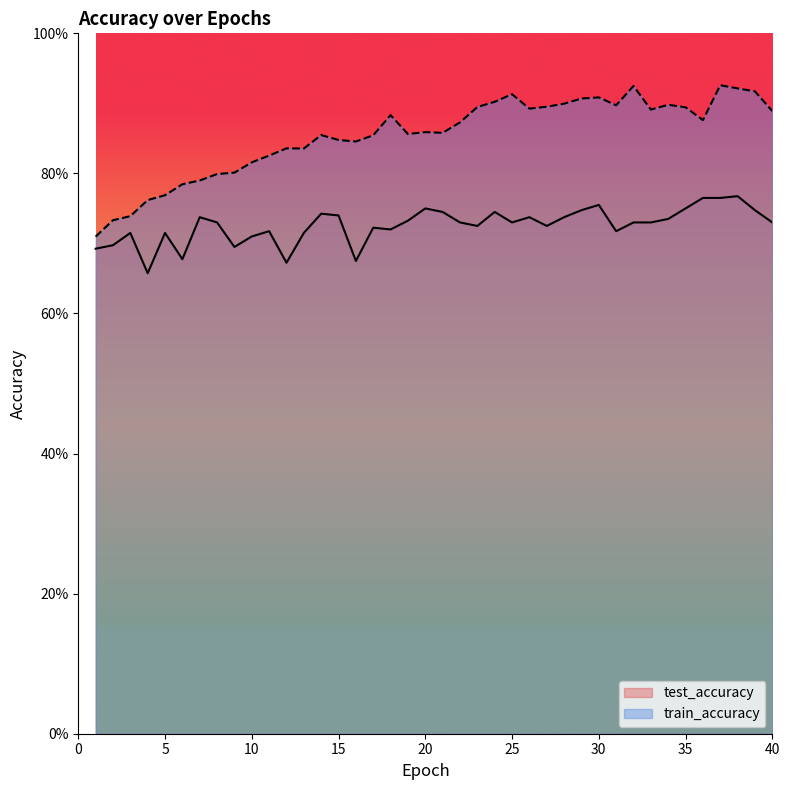

True or false: test_accuracy and train_accuracy intersect in this chart.

False